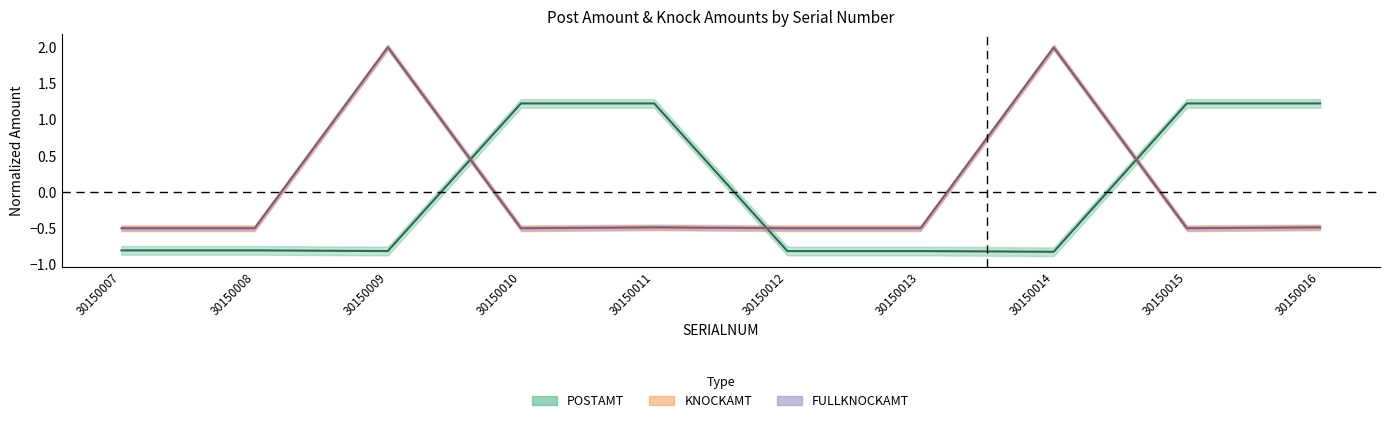

True or false: FULLKNOCKAMT and KNOCKAMT cross at least once.

False